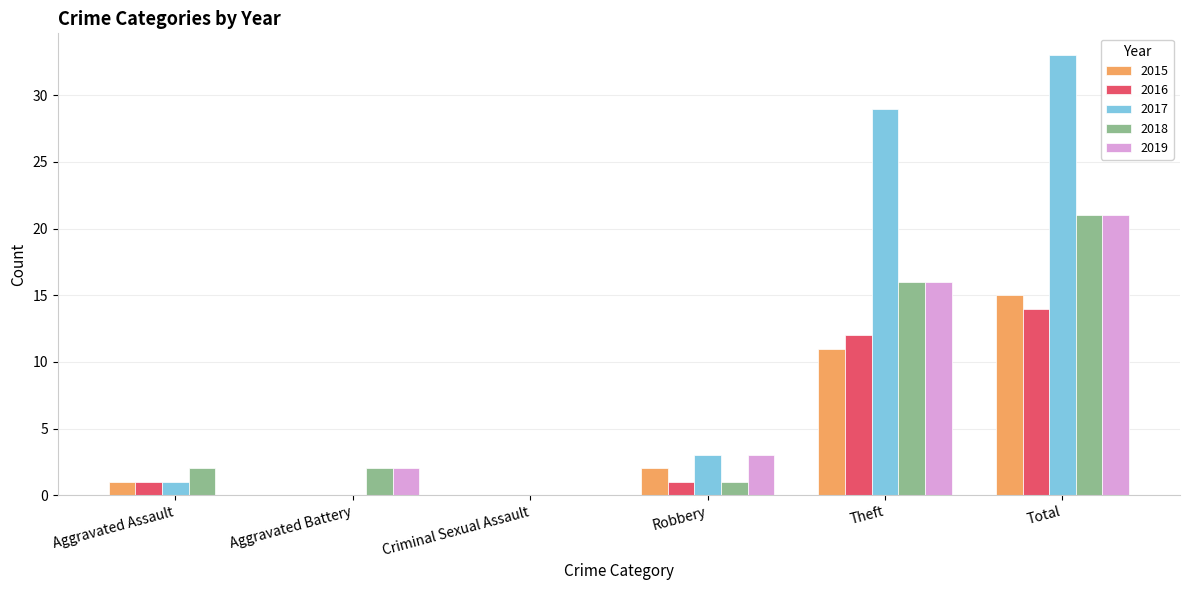

What is the sum of all 2019 values?

42